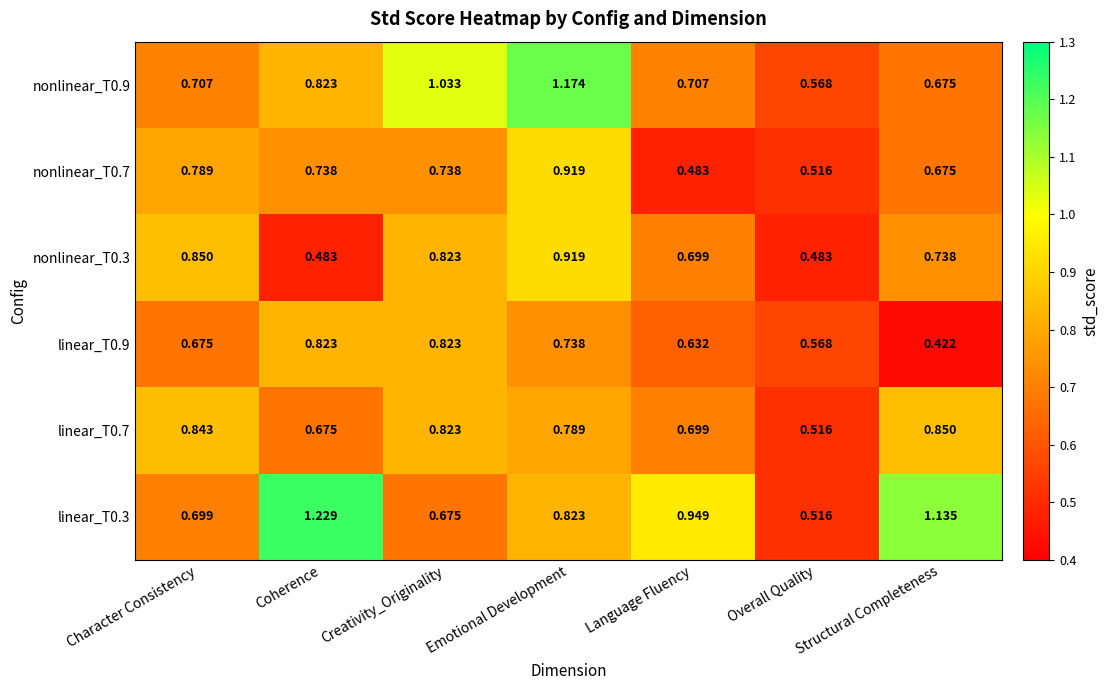

How many data points does each series have?

7